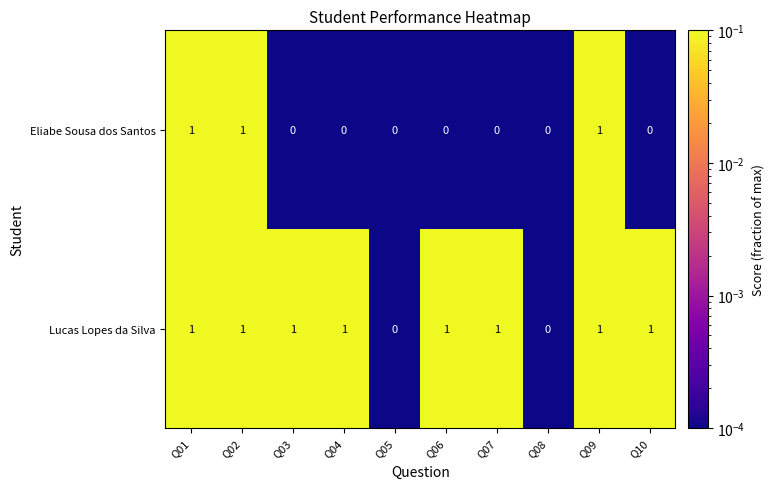

Between Q09 and Q10, which series saw the biggest shift?

Eliabe Sousa dos Santos